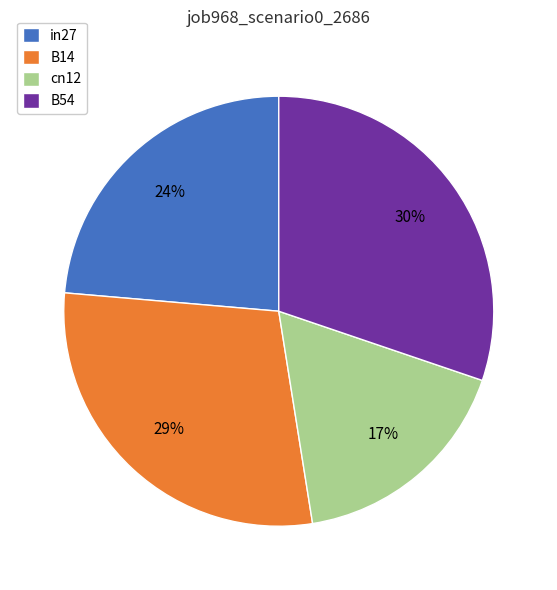

Count the number of slices in the pie.

4